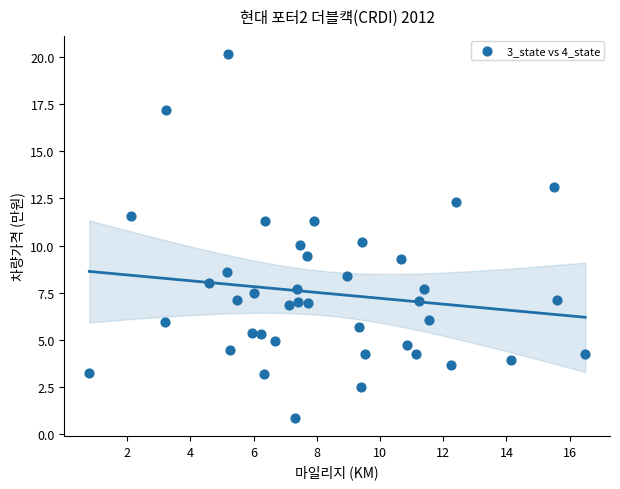

What is the range of X values (max minus min)?

15.7